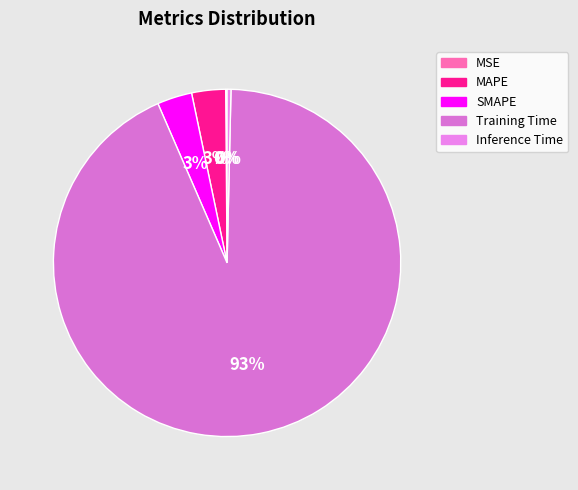

Which slice is the smallest?

MSE